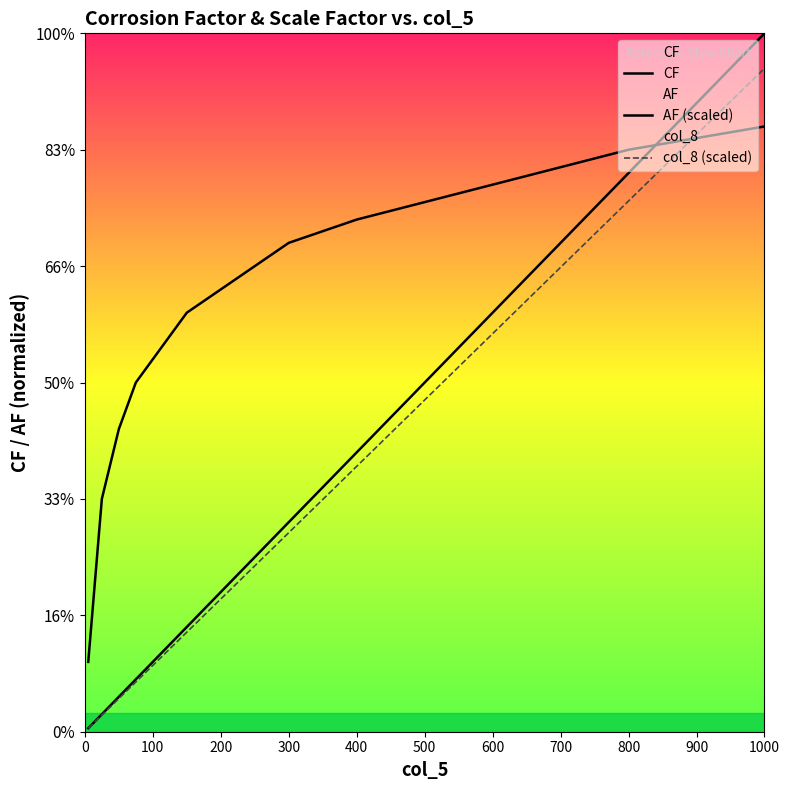

Does the chart display data point markers on the line(s)?

No